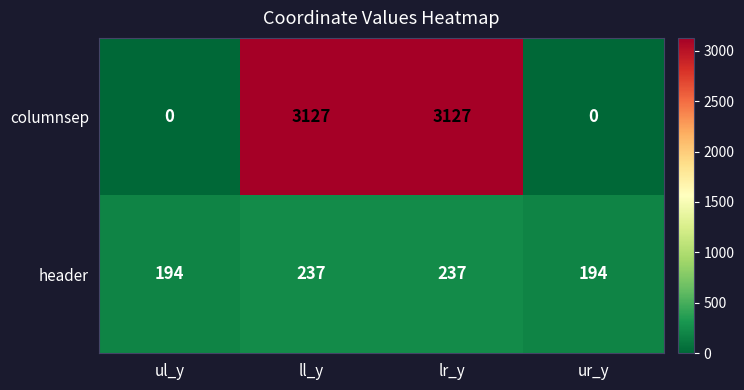

Reading left to right, list all the values displayed in this chart.

columnsep: ul_y=0	ll_y=3127	lr_y=3127	ur_y=0
header: ul_y=194	ll_y=237	lr_y=237	ur_y=194